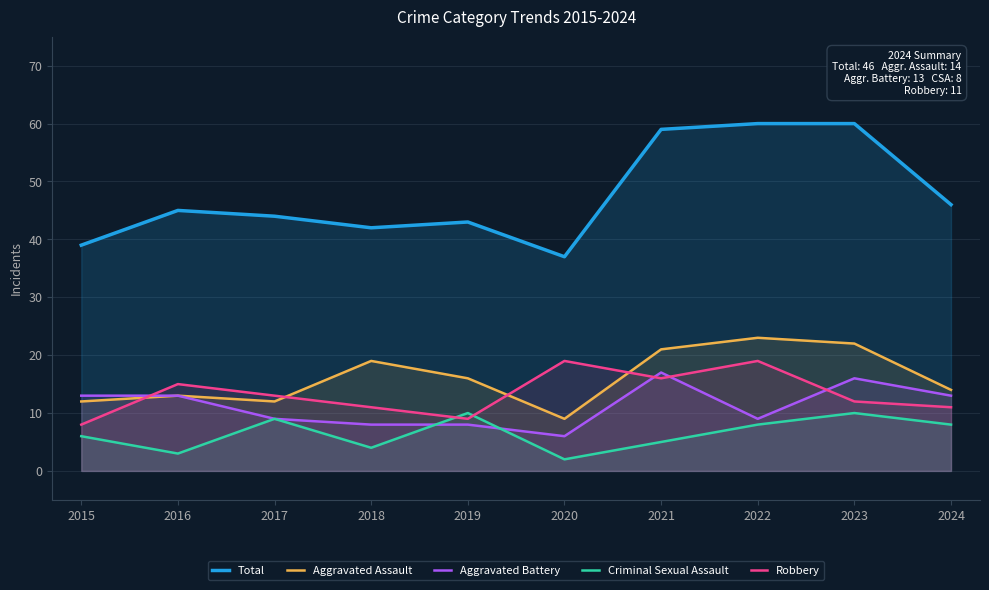

What is the lowest value of the Total series?

37